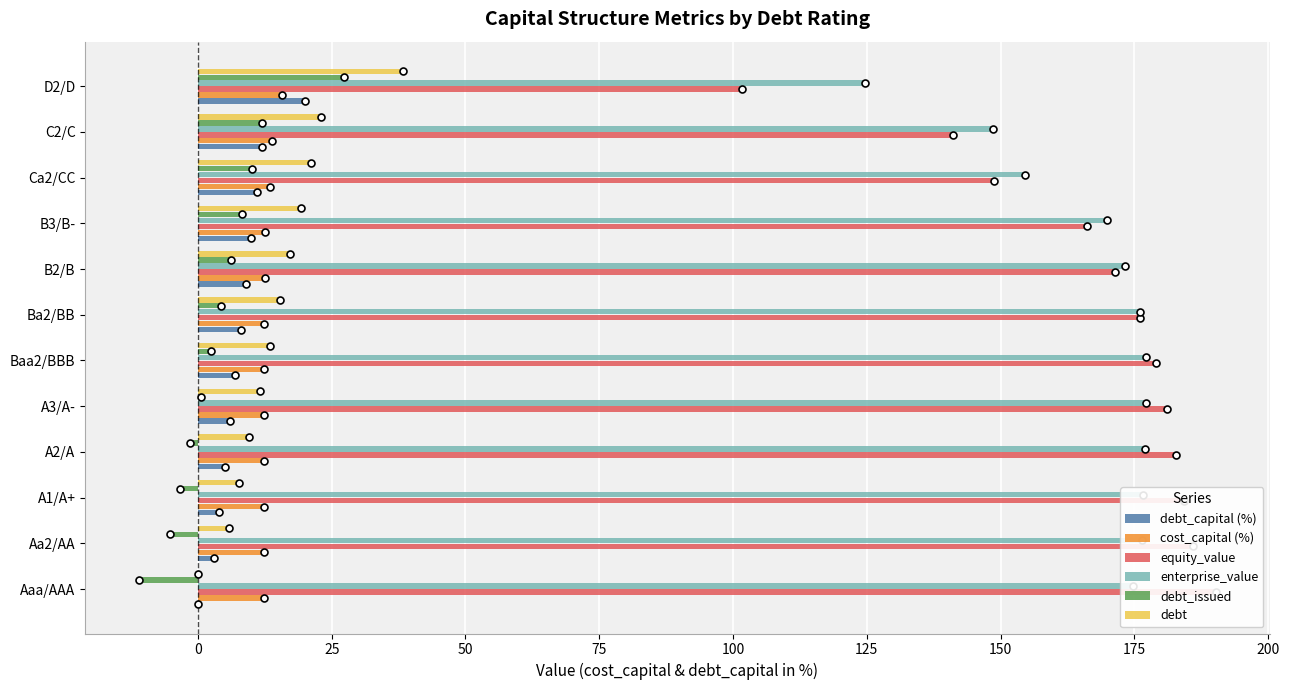

How many groups of bars are there?

12